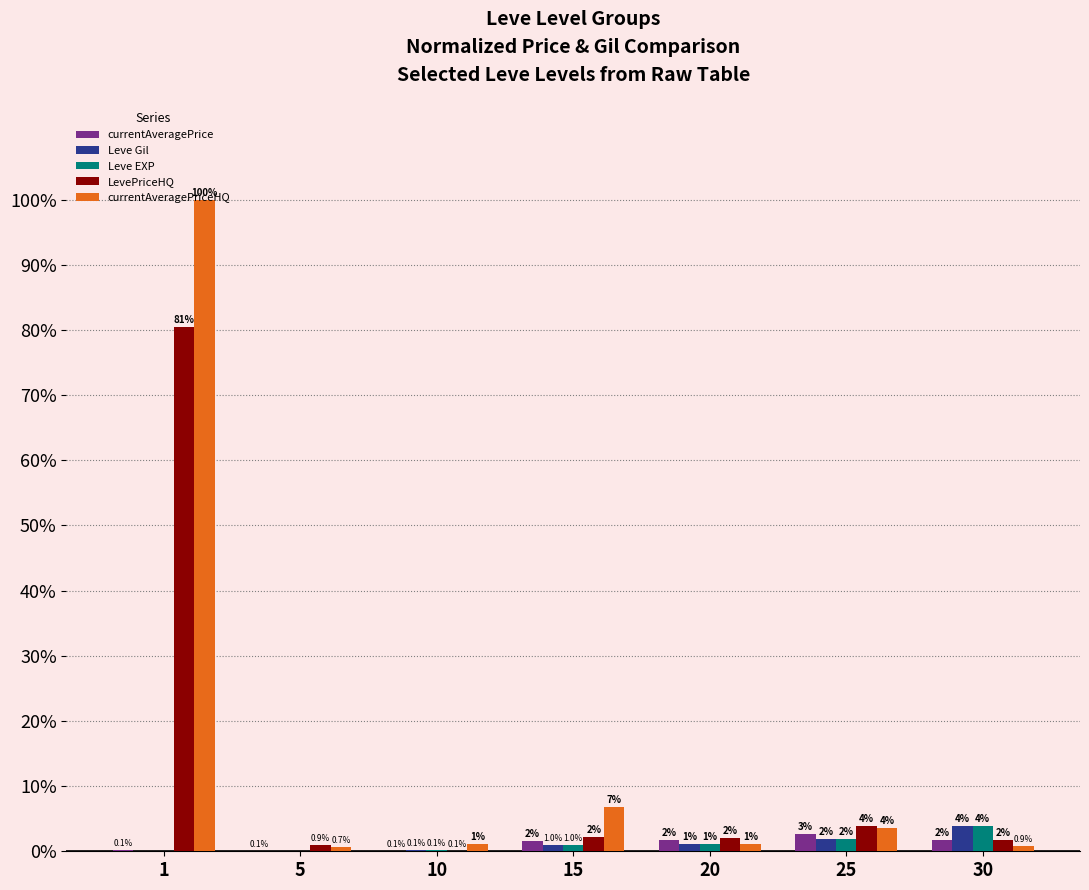

What is the highest value of the currentAveragePrice series?

2.6